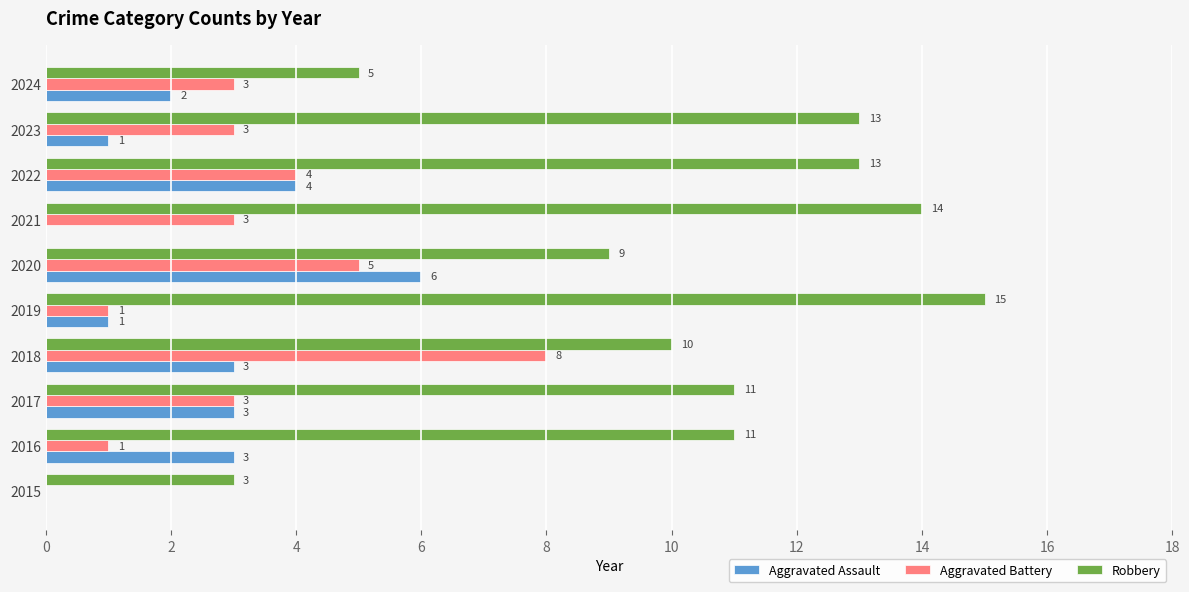

Where is Robbery nearest to the value 9?

2020